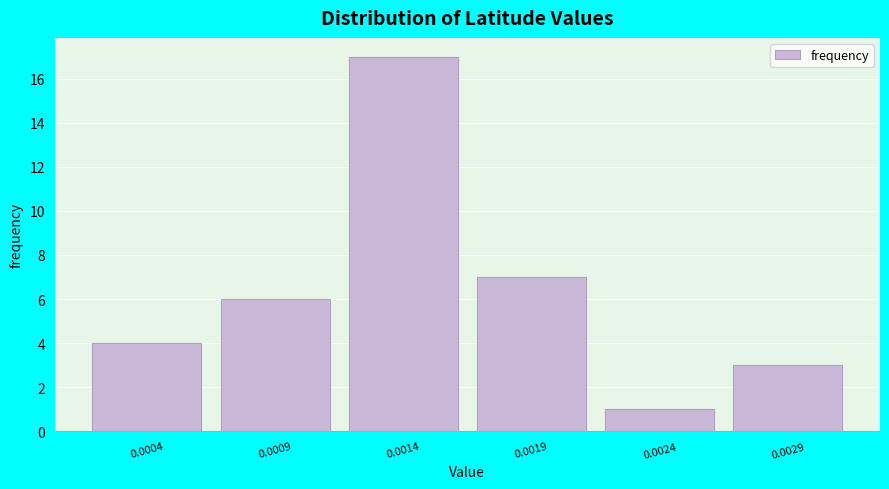

Reading left to right, transcribe all the data shown in this chart.

0.0004=4	0.0009=6	0.0014=17	0.0019=7	0.0024=1	0.0029=3